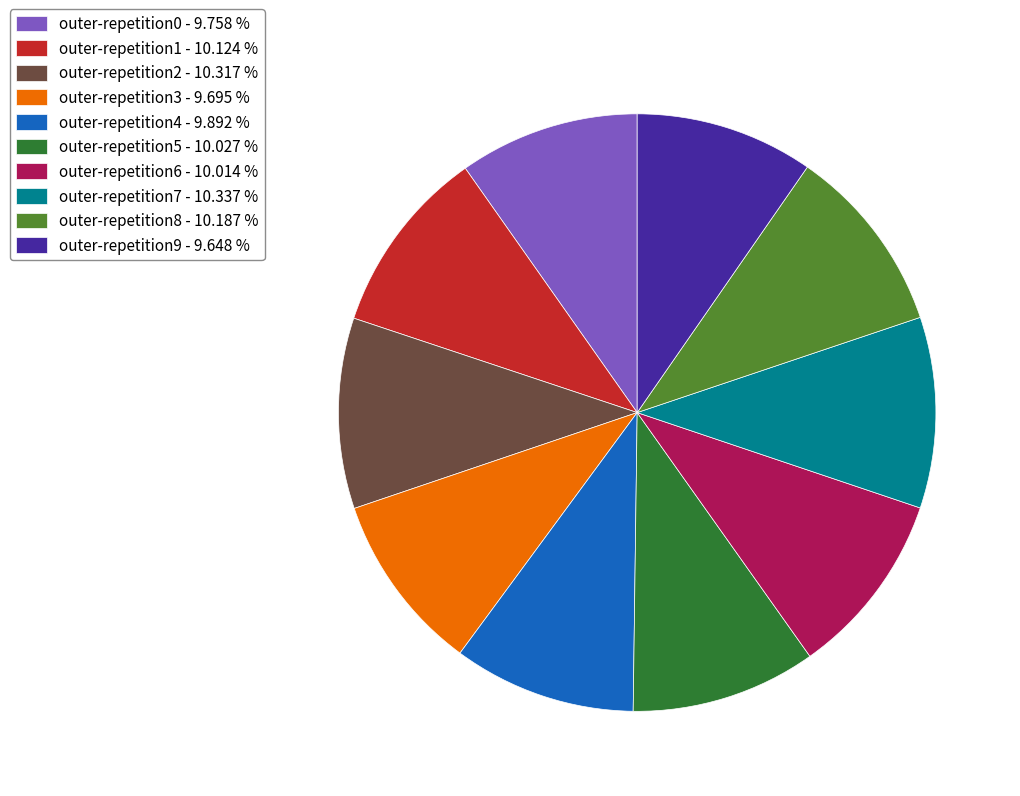

Combined, do outer-repetition5 - 10.027 % and outer-repetition9 - 9.648 % account for over 50%?

No